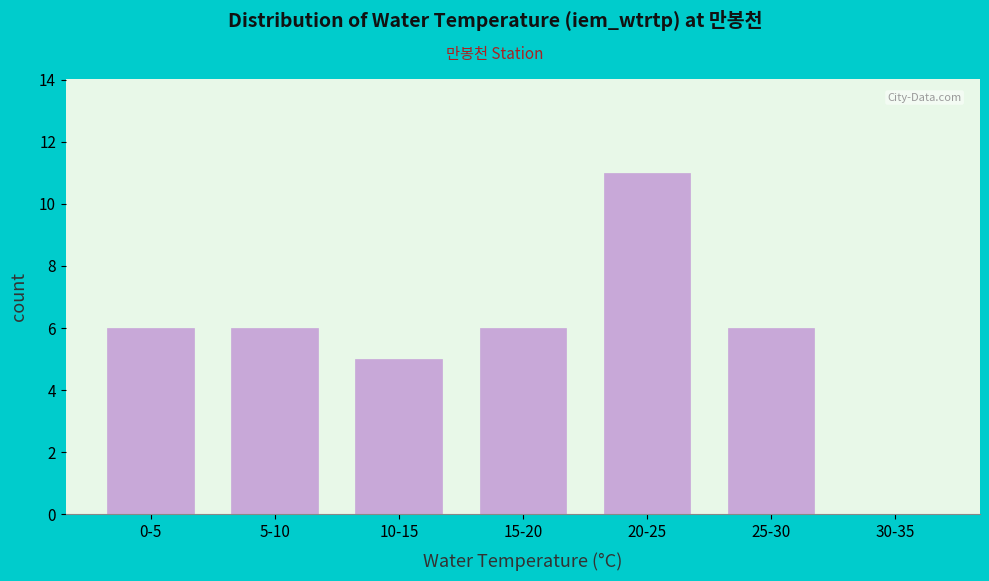

Reading right to left, what are all the values shown in this chart?

30-35=0	25-30=6	20-25=11	15-20=6	10-15=5	5-10=6	0-5=6